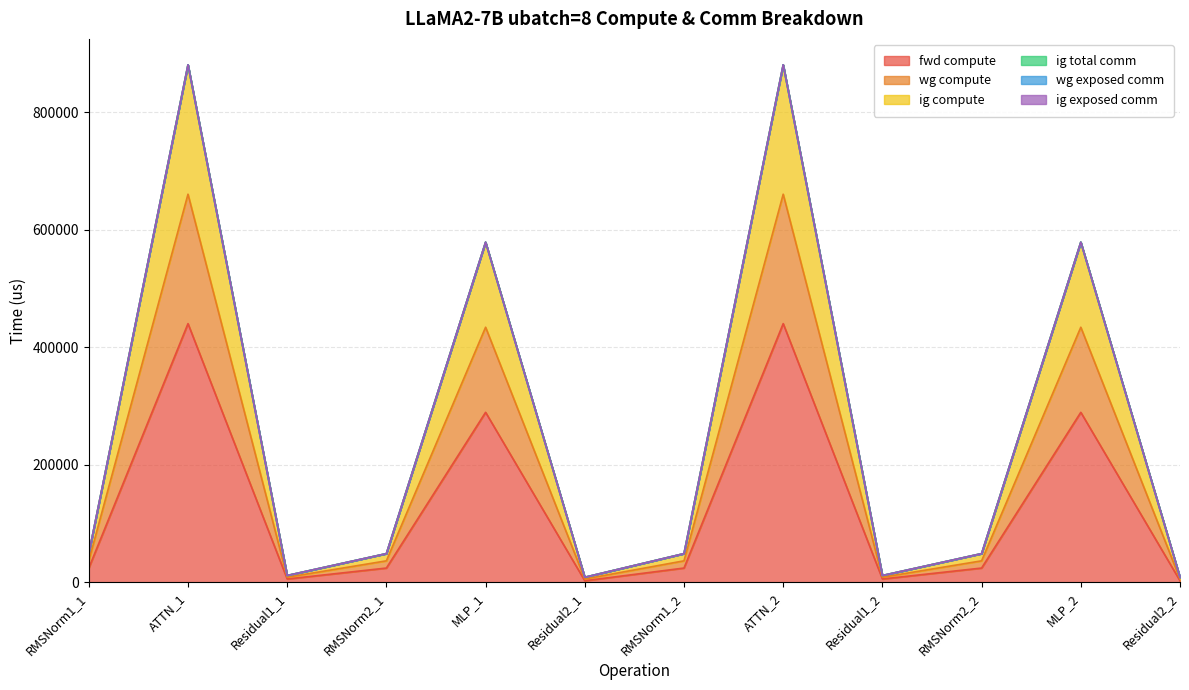

True or false: ig compute and wg compute intersect in this chart.

False